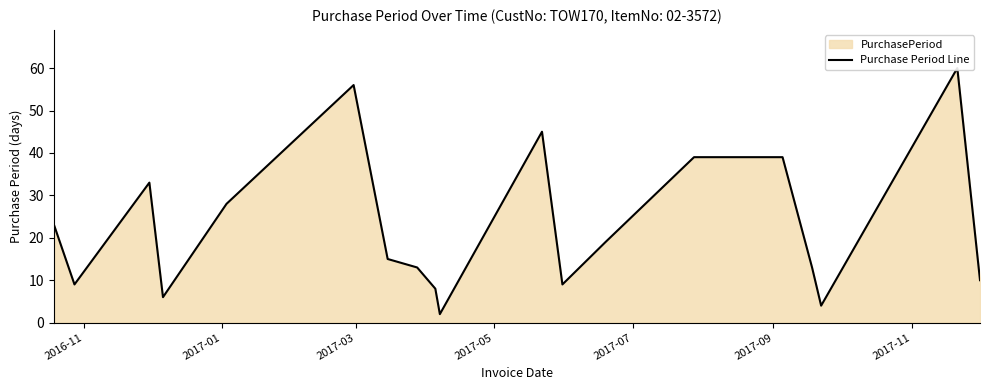

How many series are shown in this chart?

1